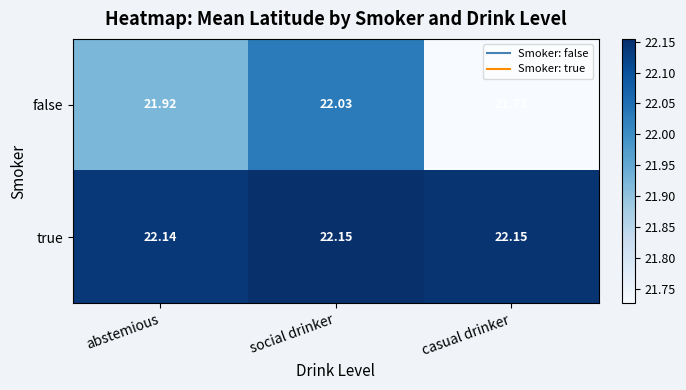

List the series in order of their peak value, highest first.

true, false